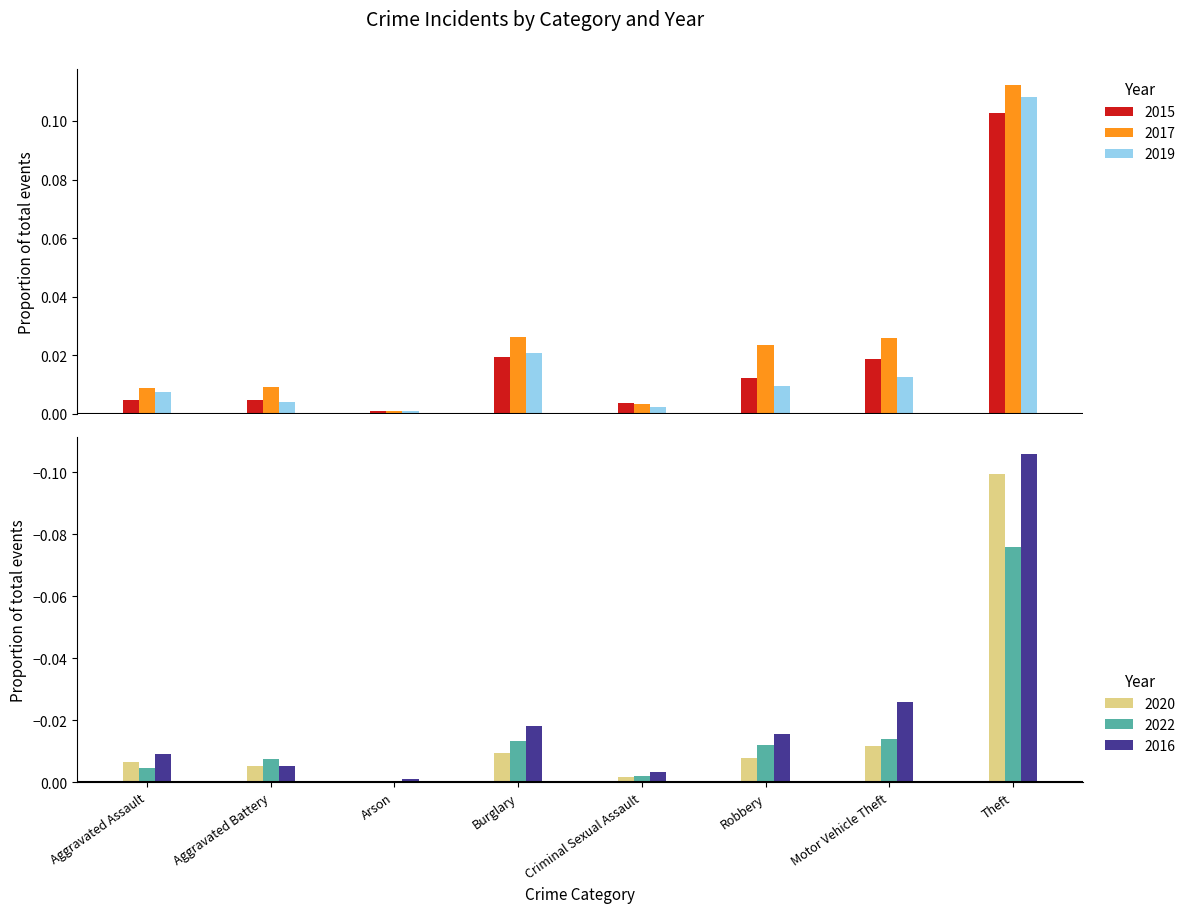

Is it true that 2020 equals -0.0 at Aggravated Battery?

True